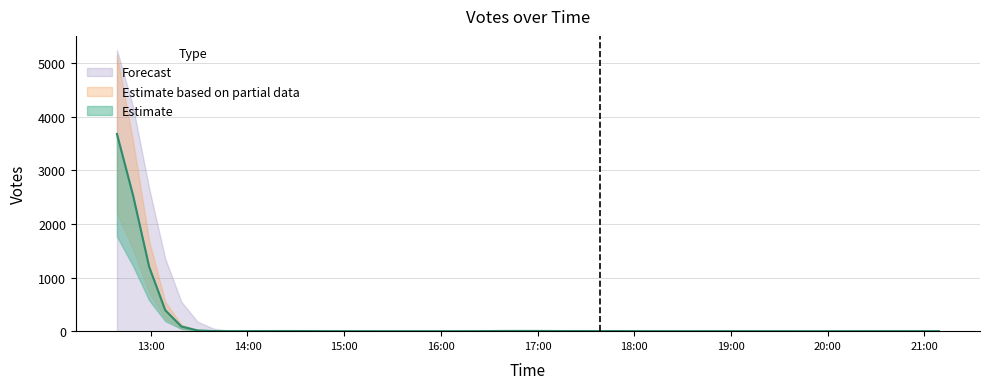

What is the label of the 14th point from the right?

2019-09-14 12:39